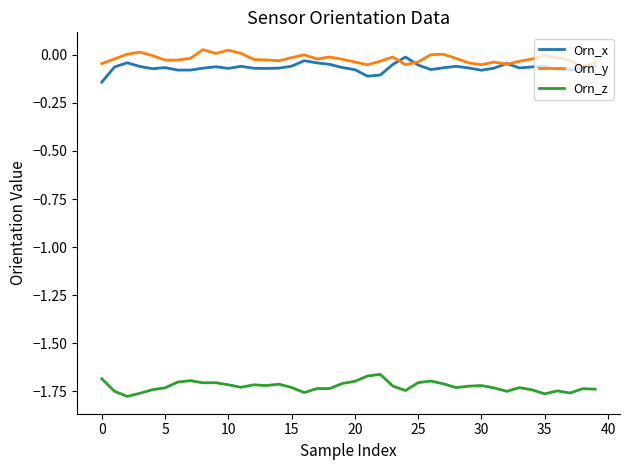

Which series ends up on top after the final intersection of Orn_x and Orn_y?

Orn_y